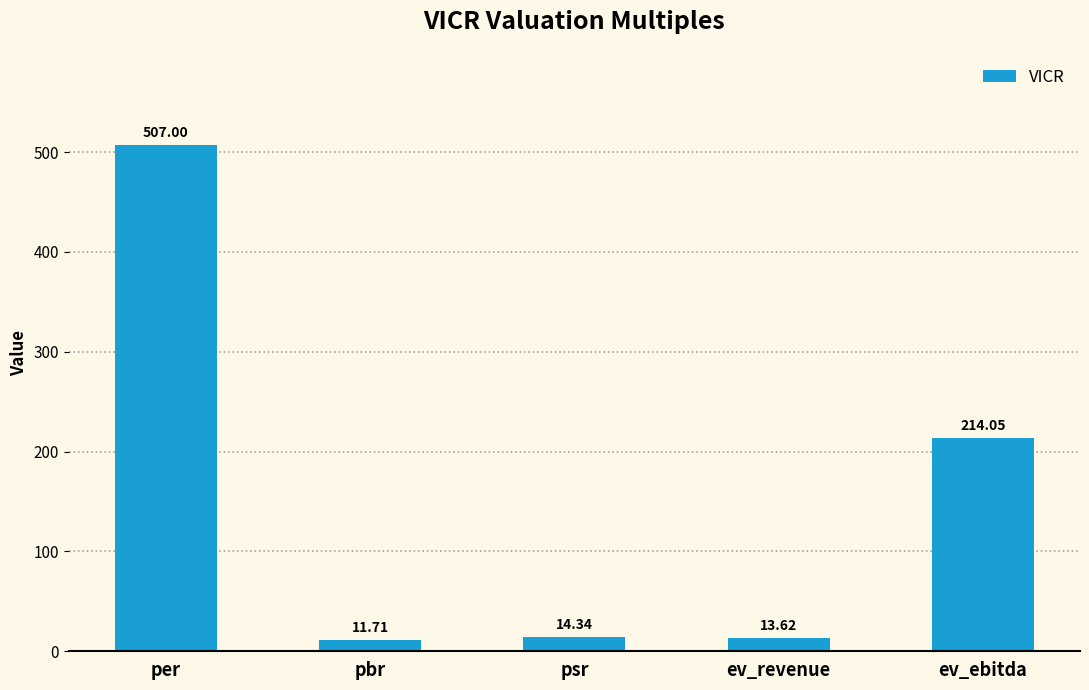

Where is the data nearest to the value 259?

ev_ebitda